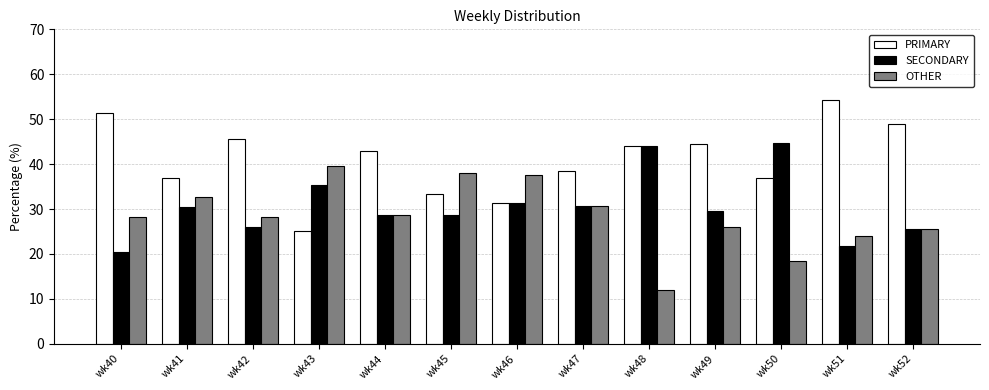

What is the difference between the highest and lowest values at wk52?

23.4